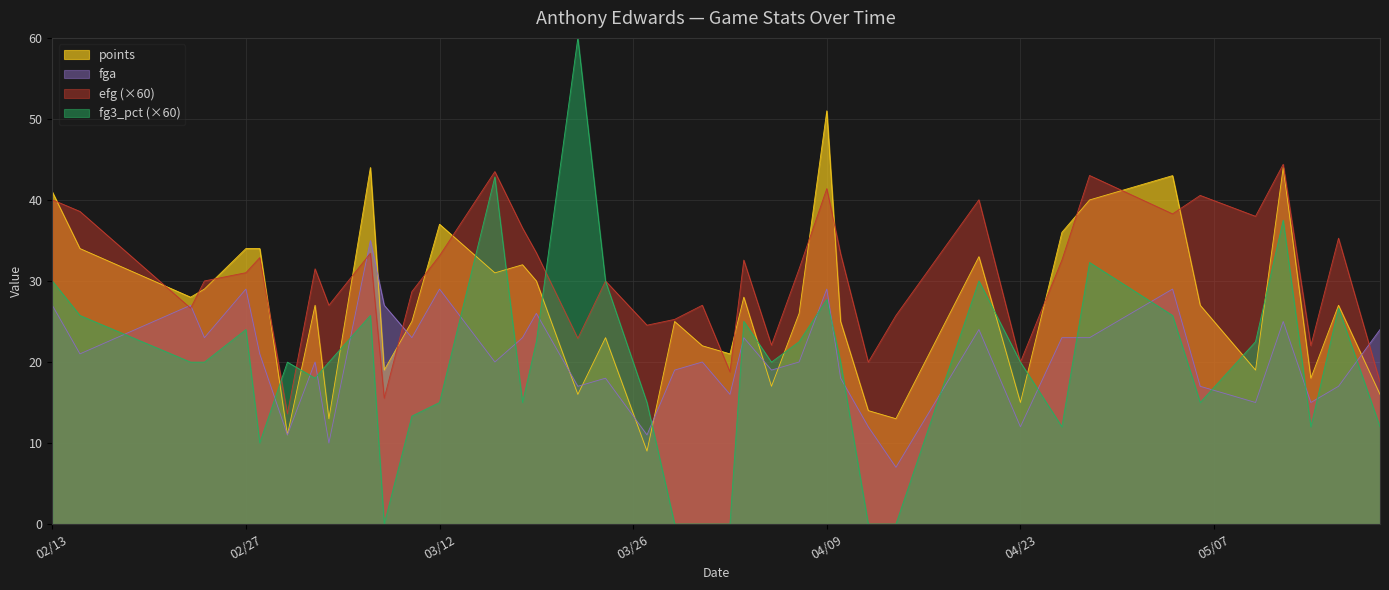

What is the value of the points point at the 23rd from the left?

23.0